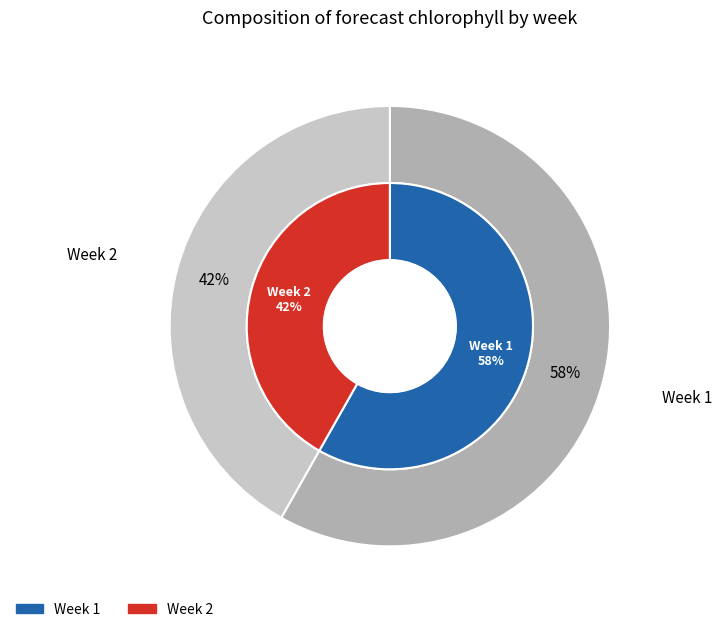

Count the number of slices in the pie.

2